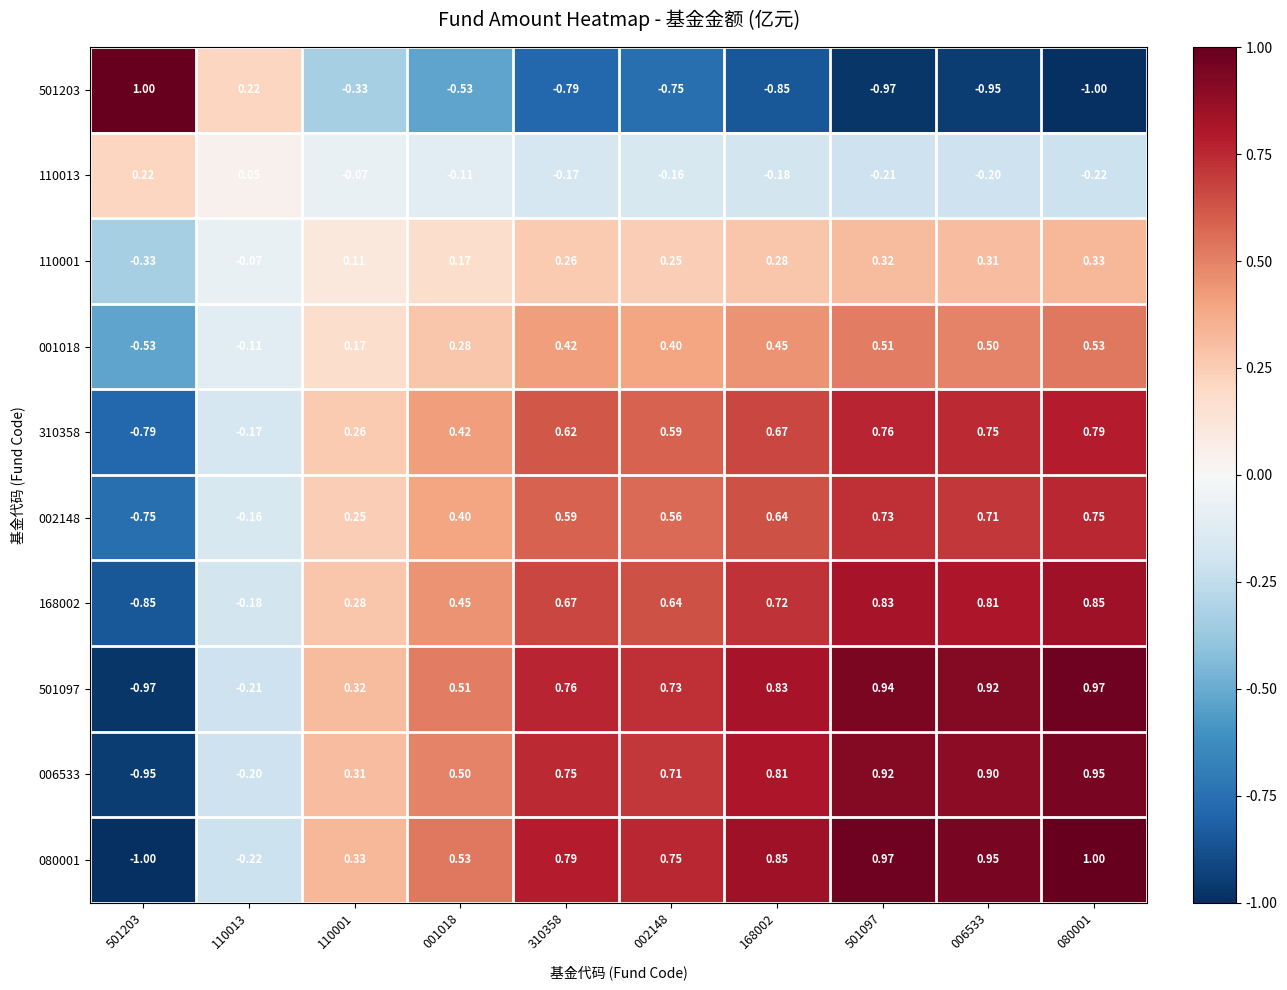

How many data points does each series have?

10